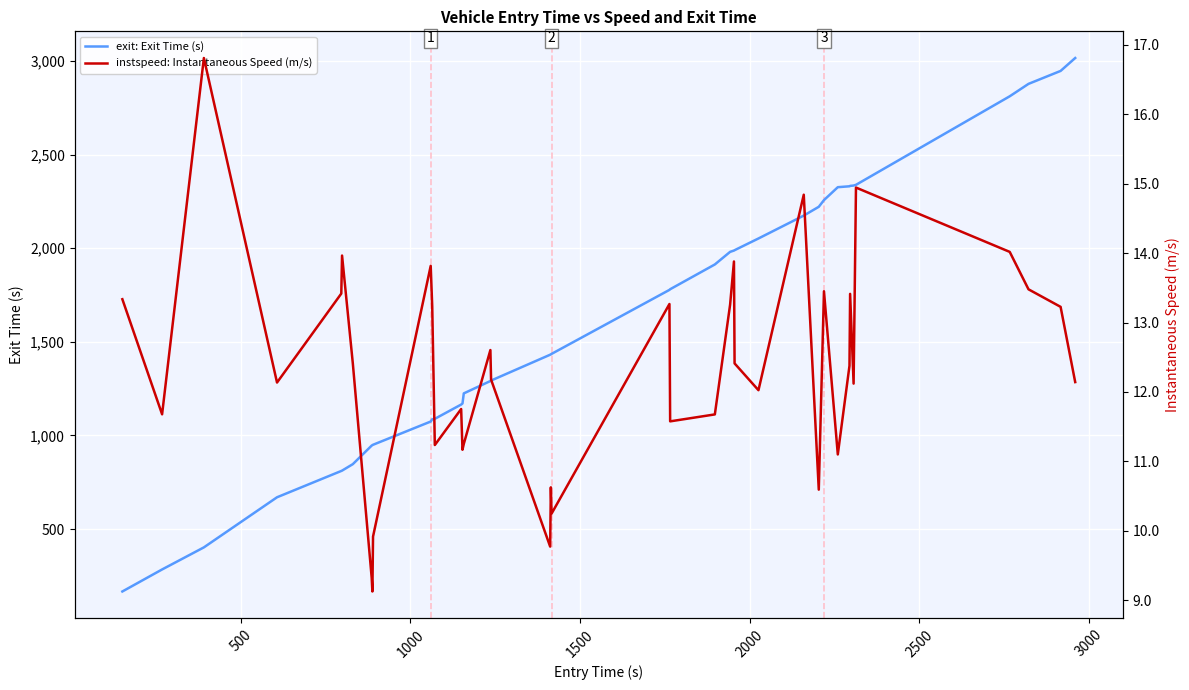

What is the highest value of the exit: Exit Time (s) series?

3015.5